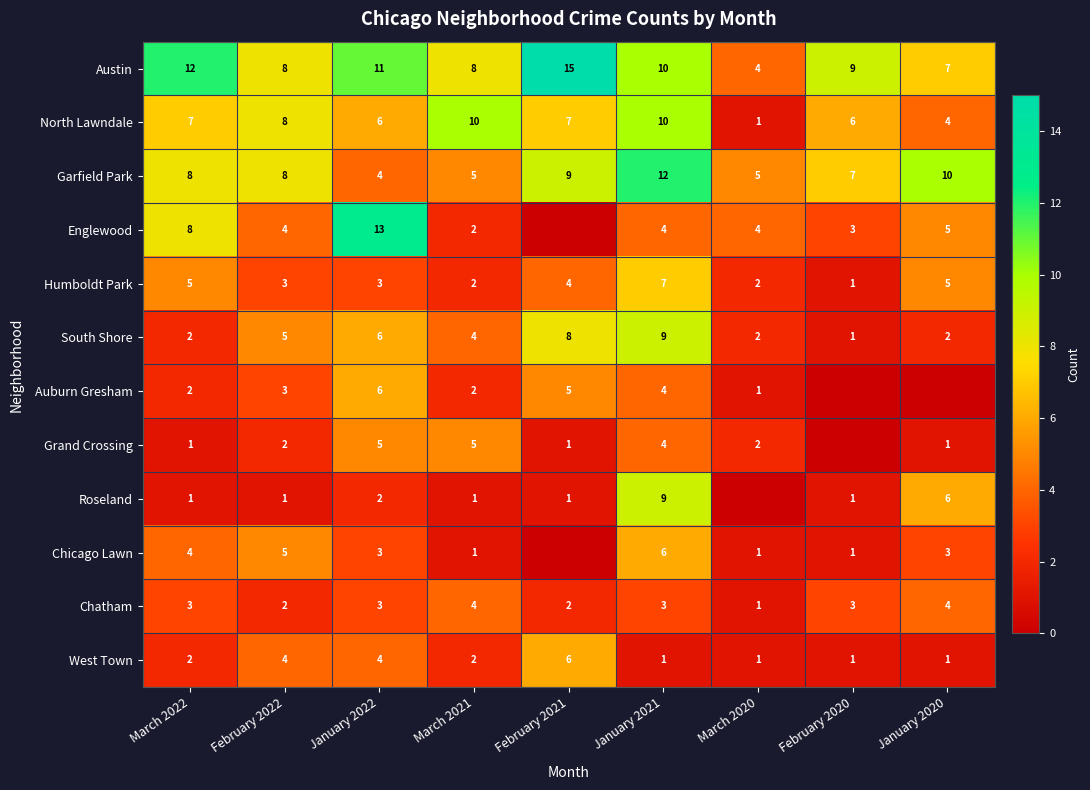

What is the total value across all series at March 2021?

46